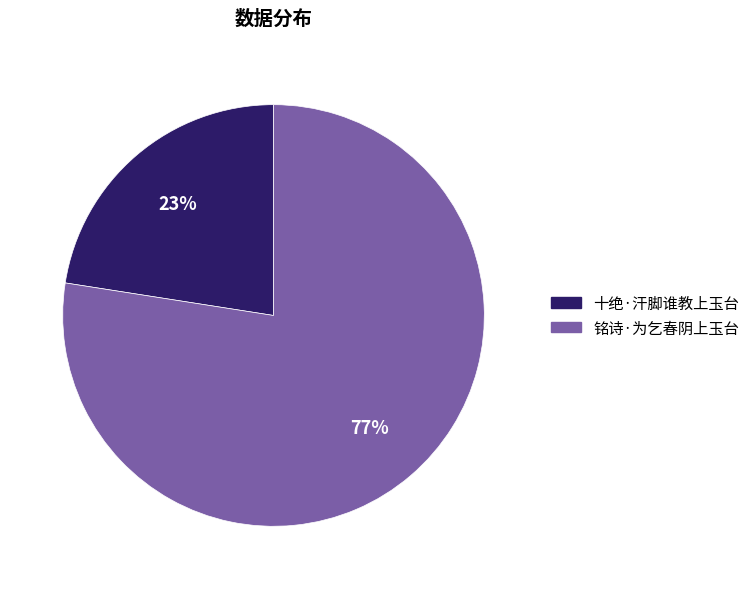

How many segments does this pie chart have?

2